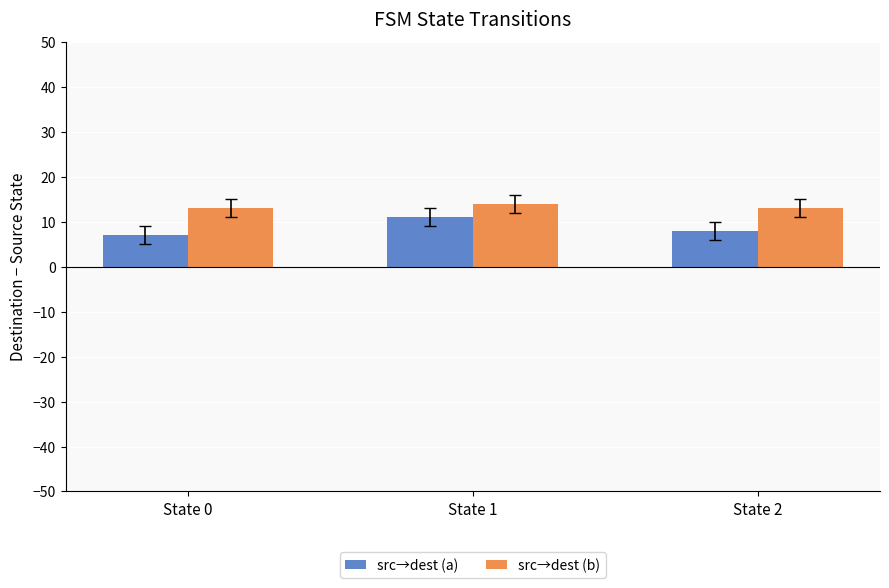

What is the spread (max minus min) of values at State 2?

5